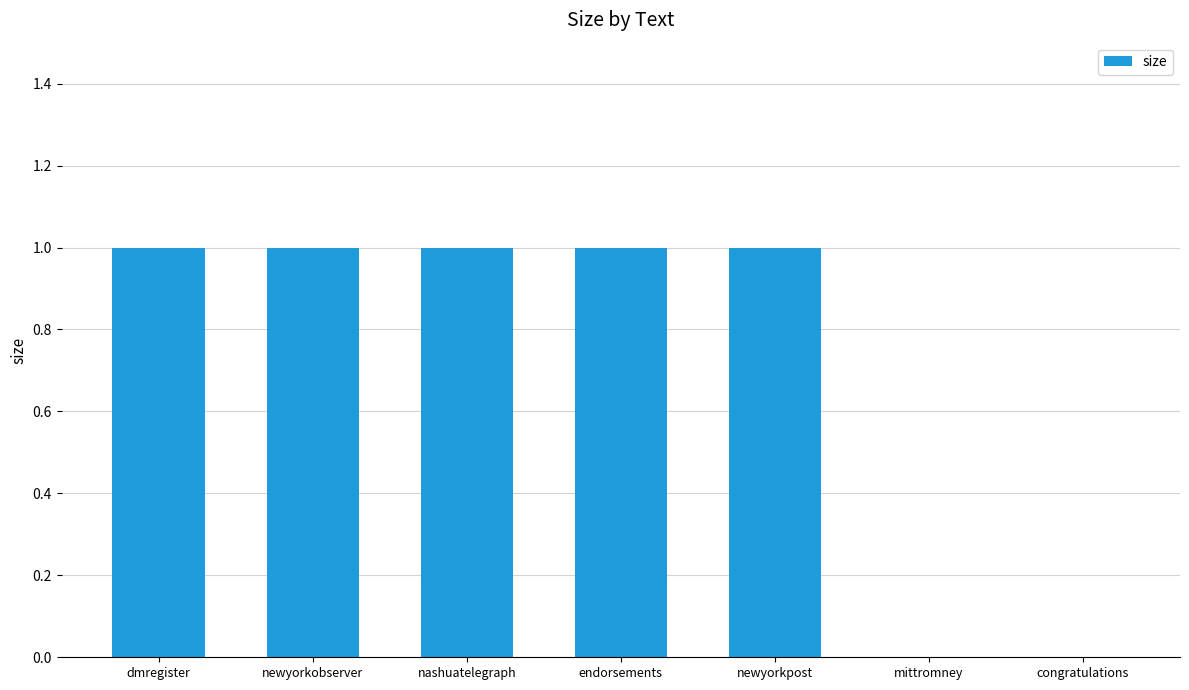

How many categories are shown in the chart?

7